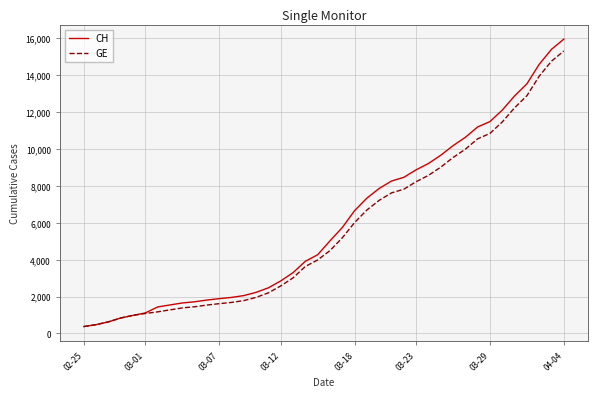

Which series has the largest range (max minus min)?

CH